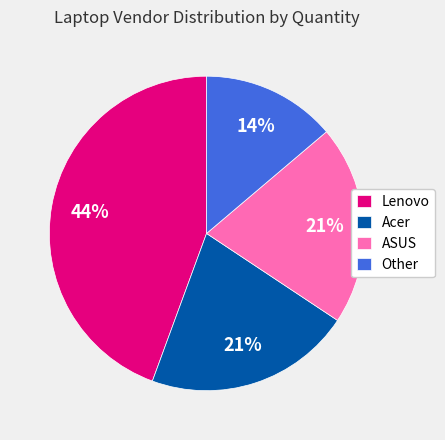

Do ASUS and Lenovo together represent more than half of the pie?

Yes